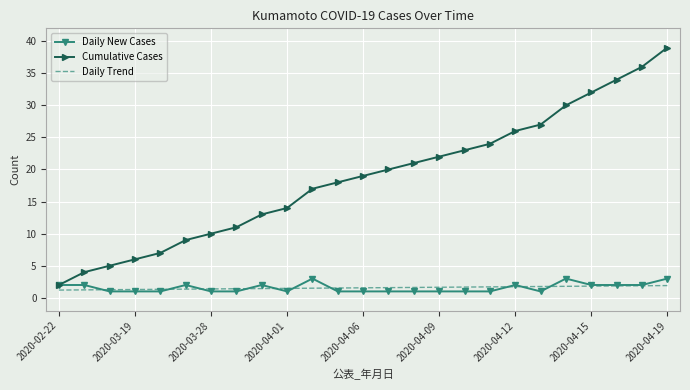

Which series has the largest range (max minus min)?

Cumulative Cases